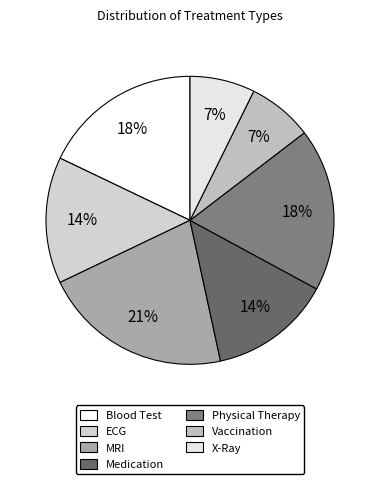

How many slices are in this pie chart?

7